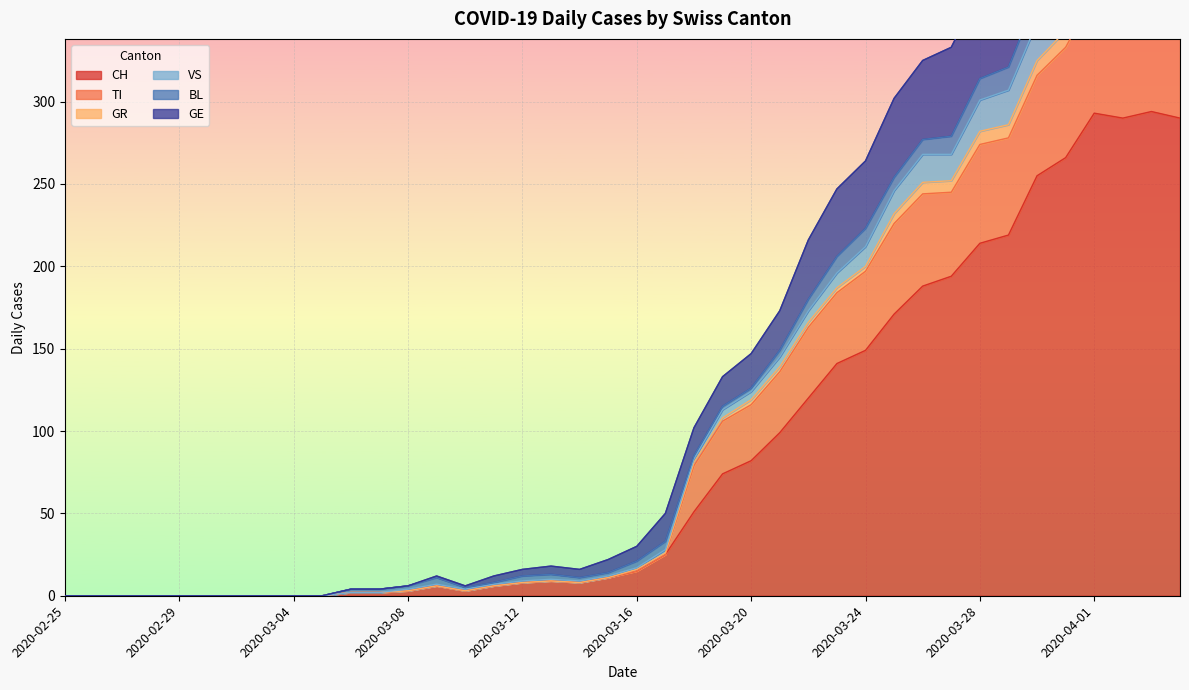

Where is CH nearest to the value 147?

2020-03-24